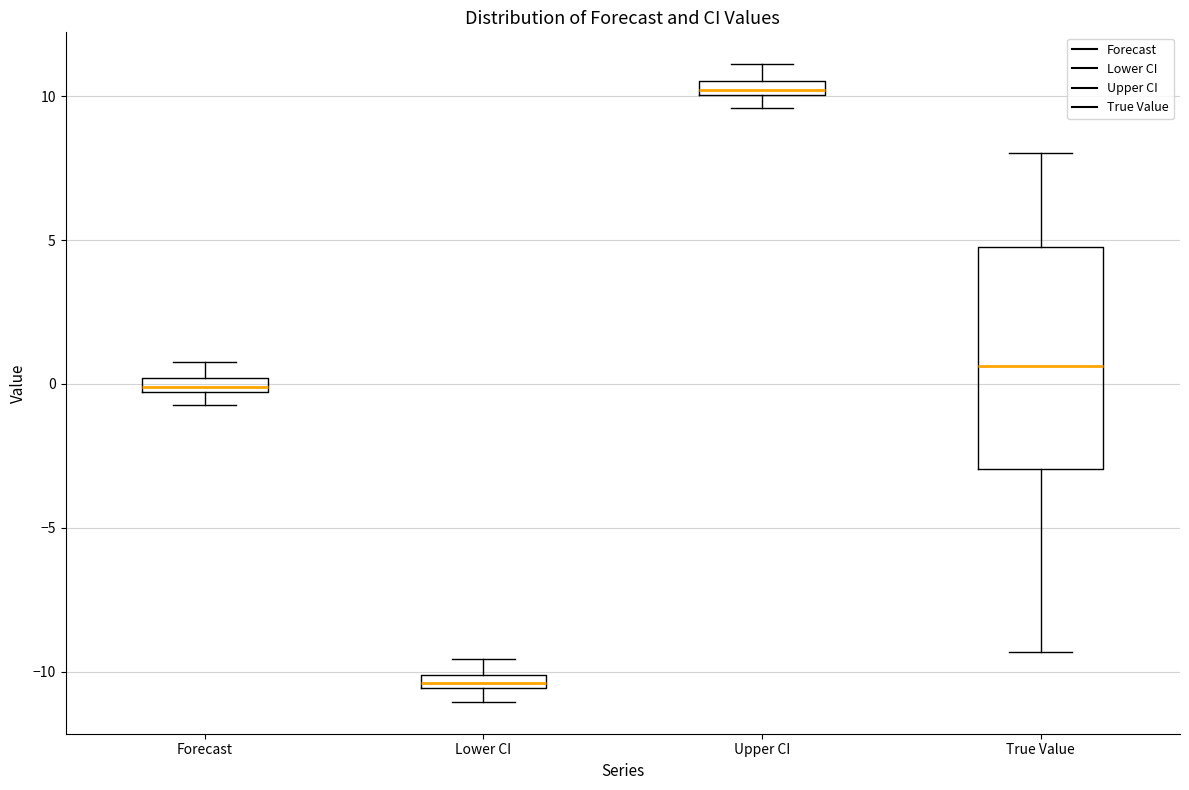

Comparing the boxes themselves (not the whiskers), which one is the tallest?

True Value